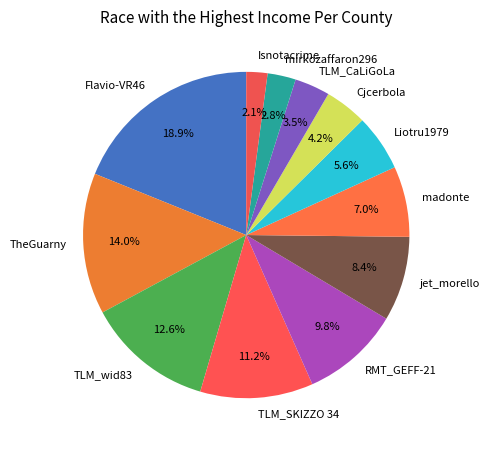

Does any single category account for the majority?

No